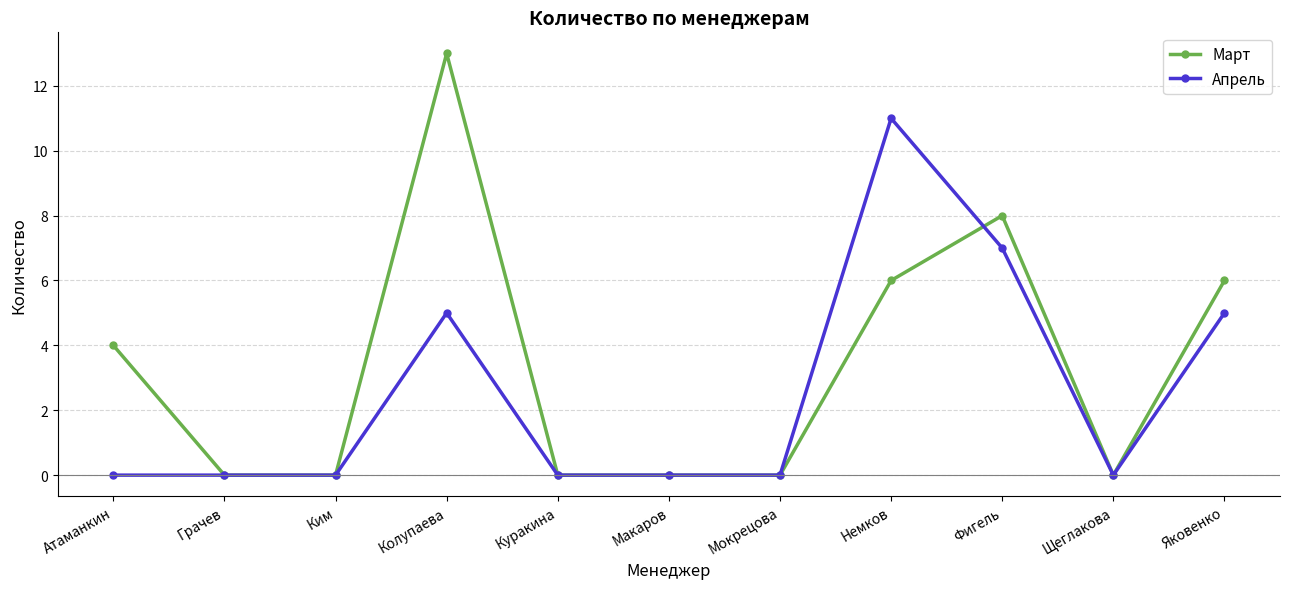

What is the label of the 1st point from the right?

Яковенко